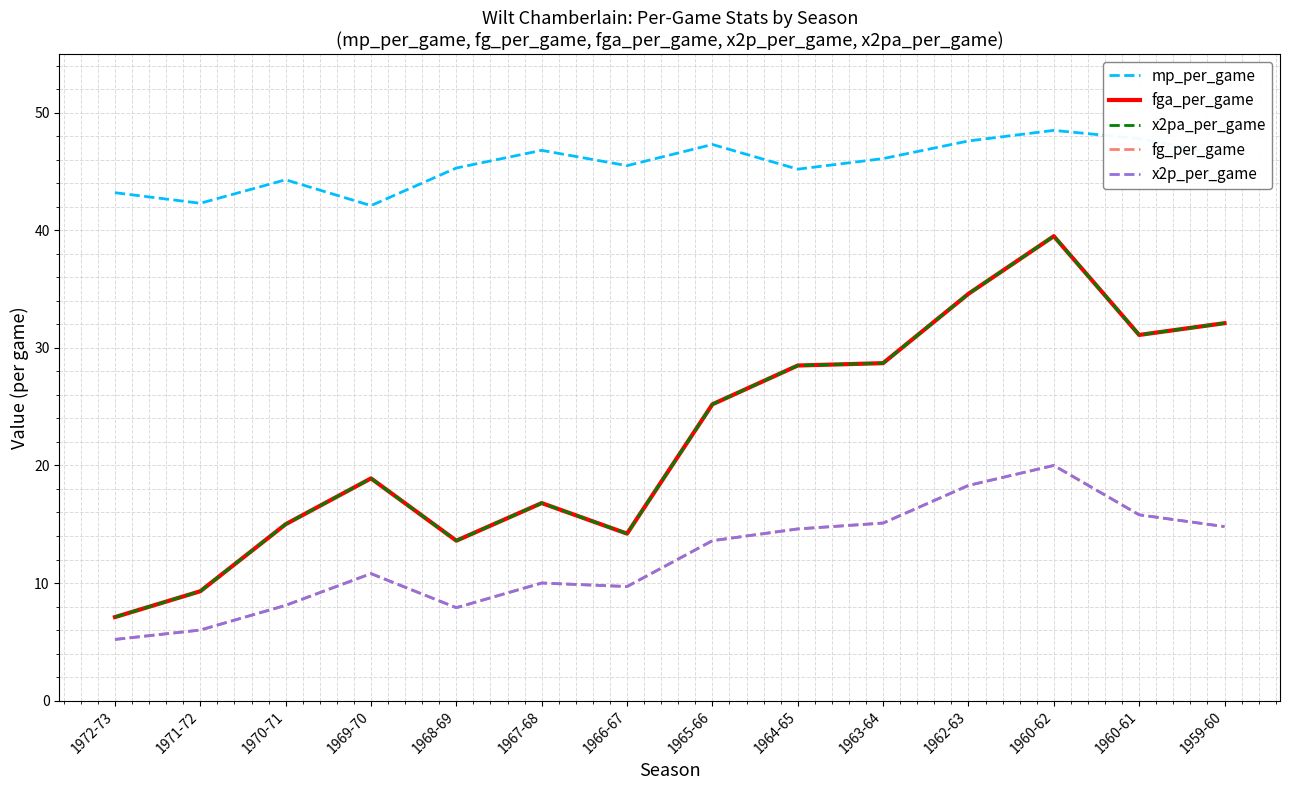

True or false: x2p_per_game and x2pa_per_game cross at least once.

False